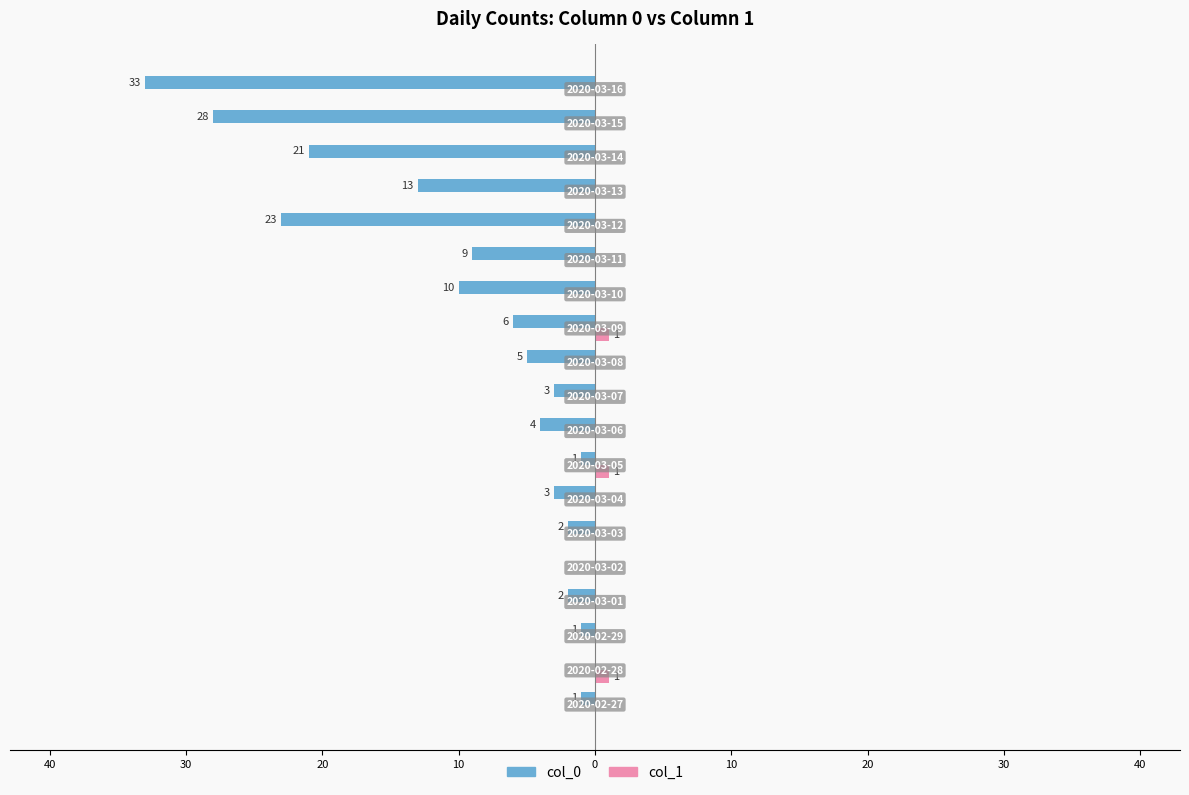

What is the difference between the maximum and second lowest values in the col_1 series?

1